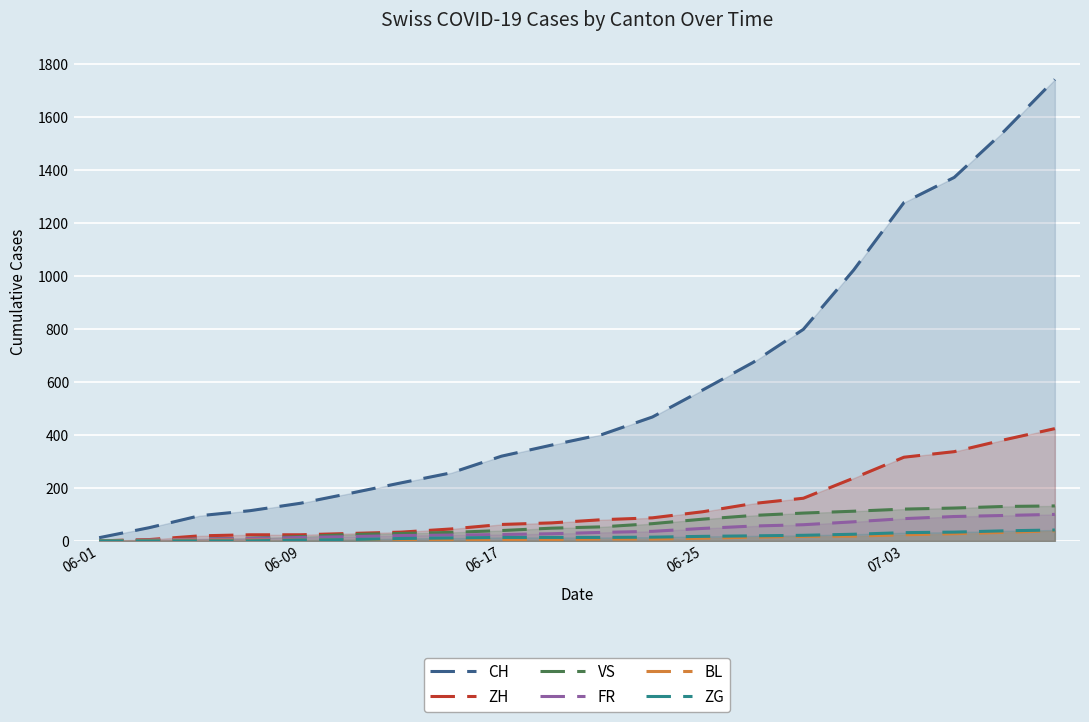

Which series has the widest spread of values?

CH